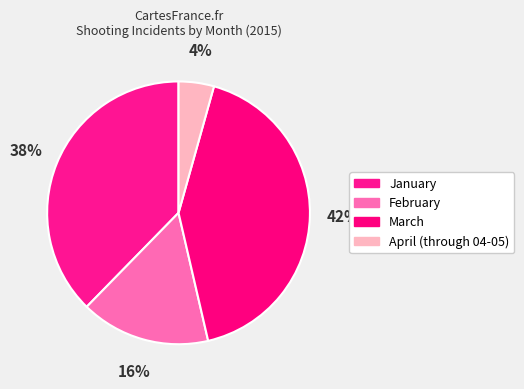

What percentage is the January slice, to the nearest percent?

38%